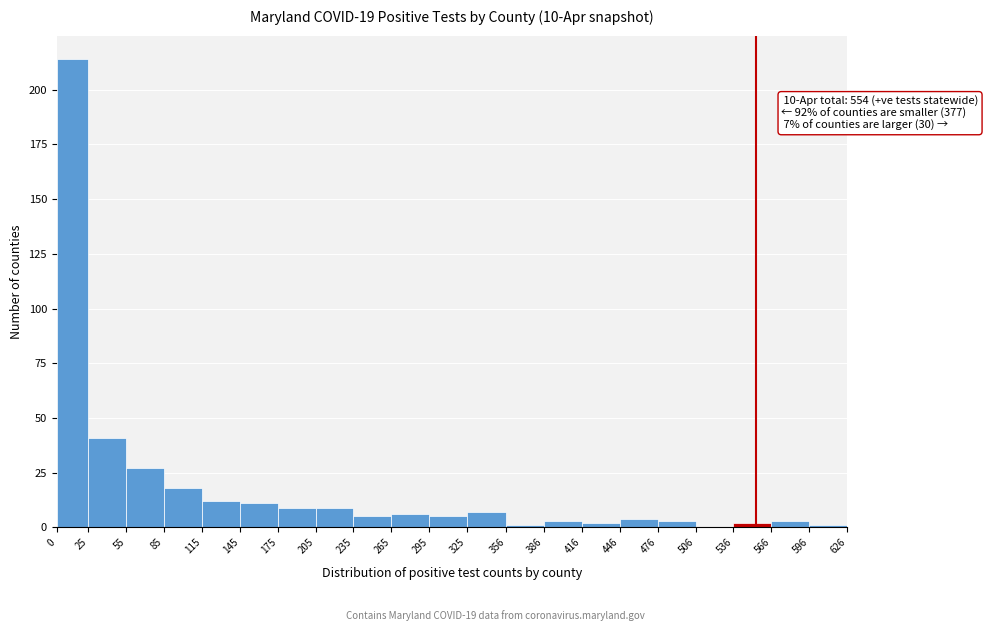

Over which range of the x-axis is the bar tallest?

0 to 25